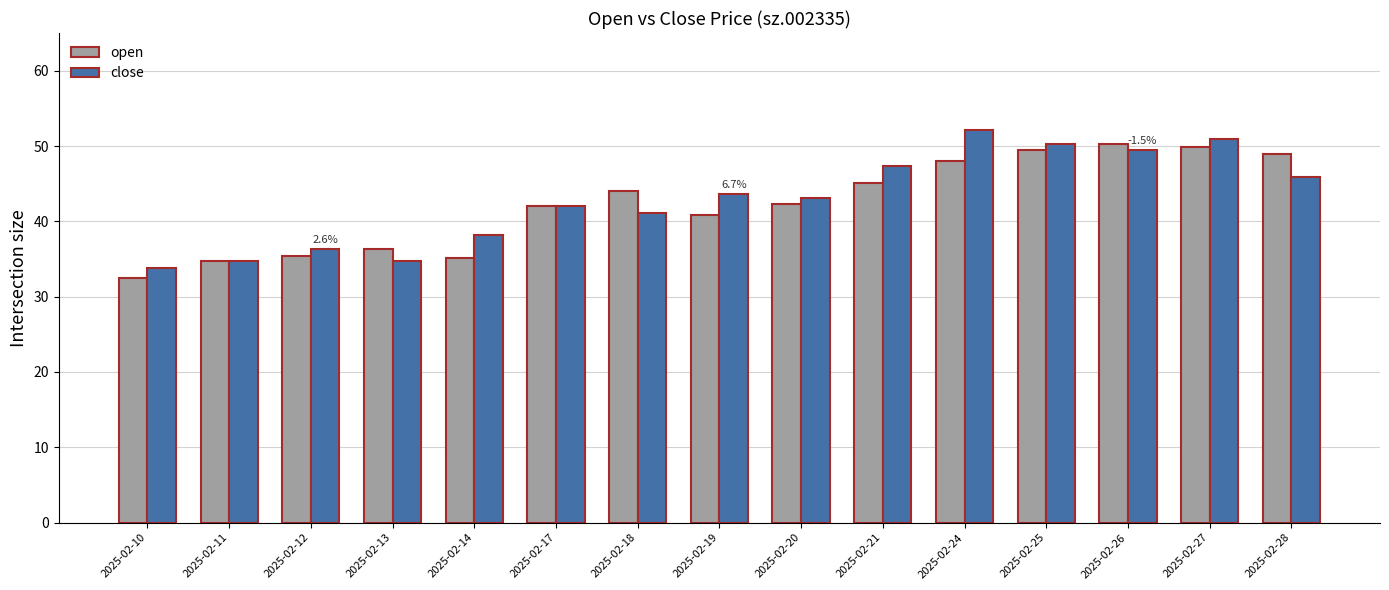

What is the sum of all close values?

643.5